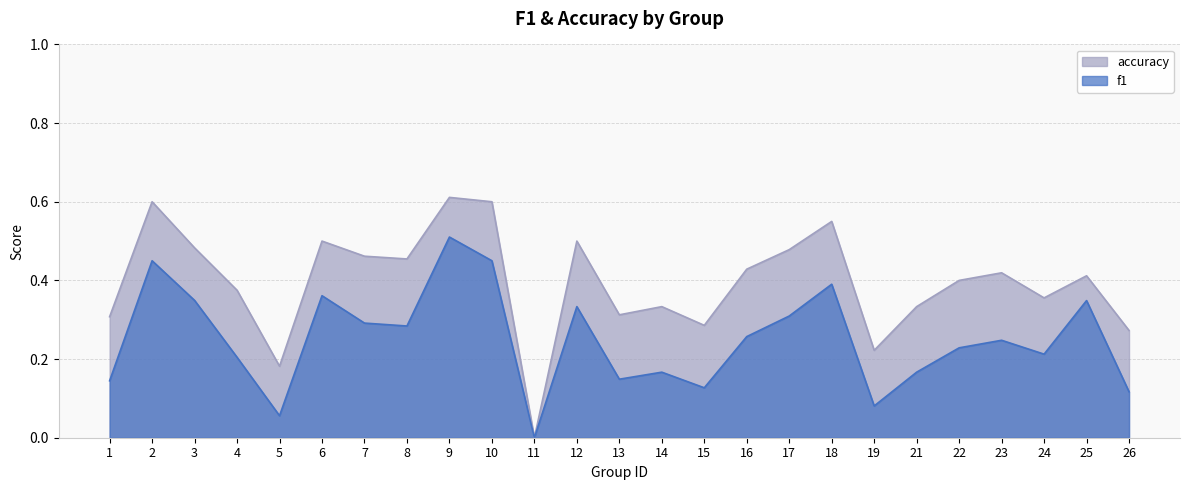

At 17, list the series in order from largest to smallest.

accuracy, f1